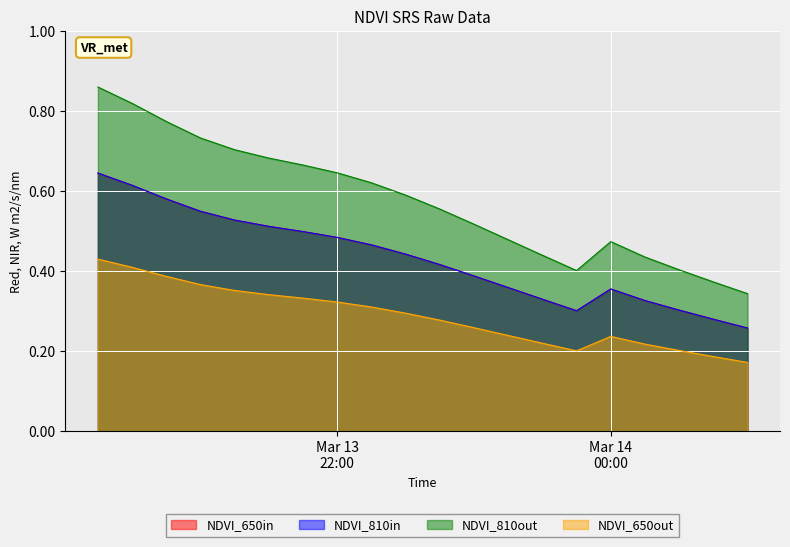

Which series has the largest total across all categories?

3